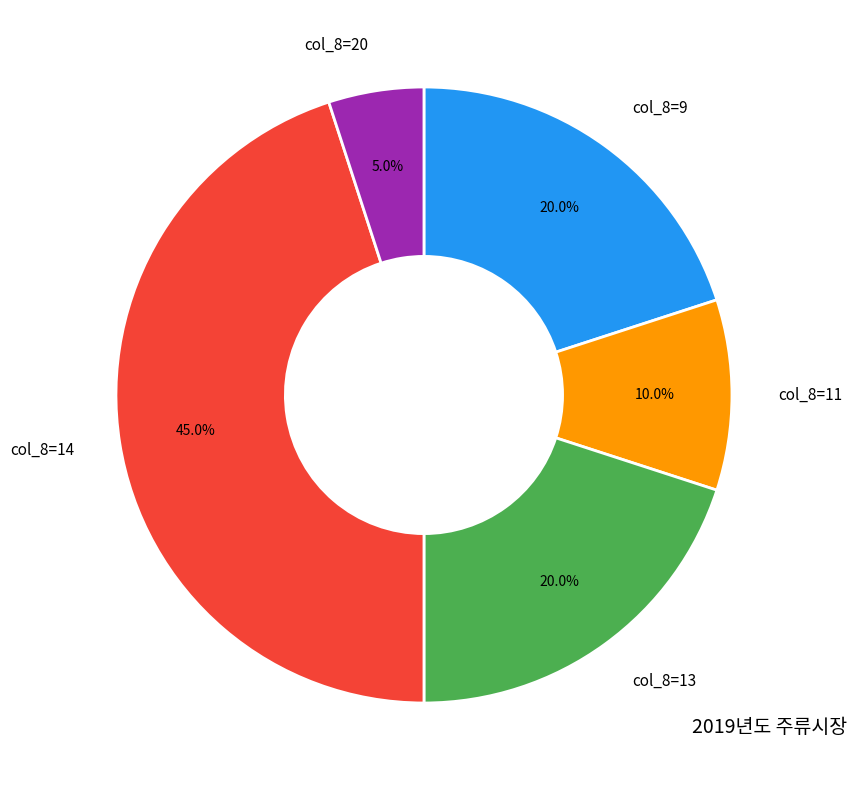

Approximately how many times larger is the value at col_8=9 compared to col_8=20?

4.0